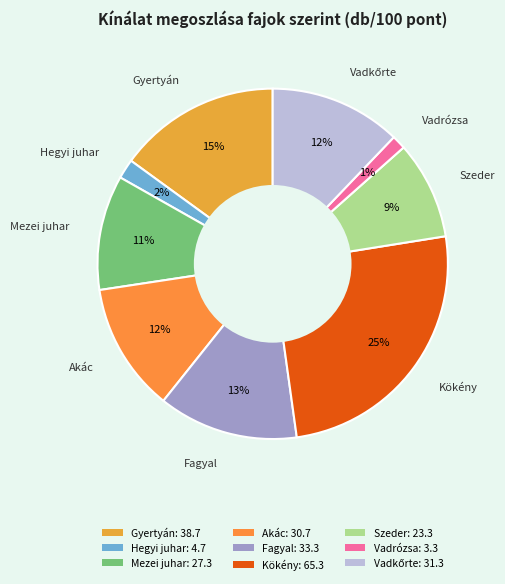

What is the total percentage of Fagyal and Szeder?

22.0%